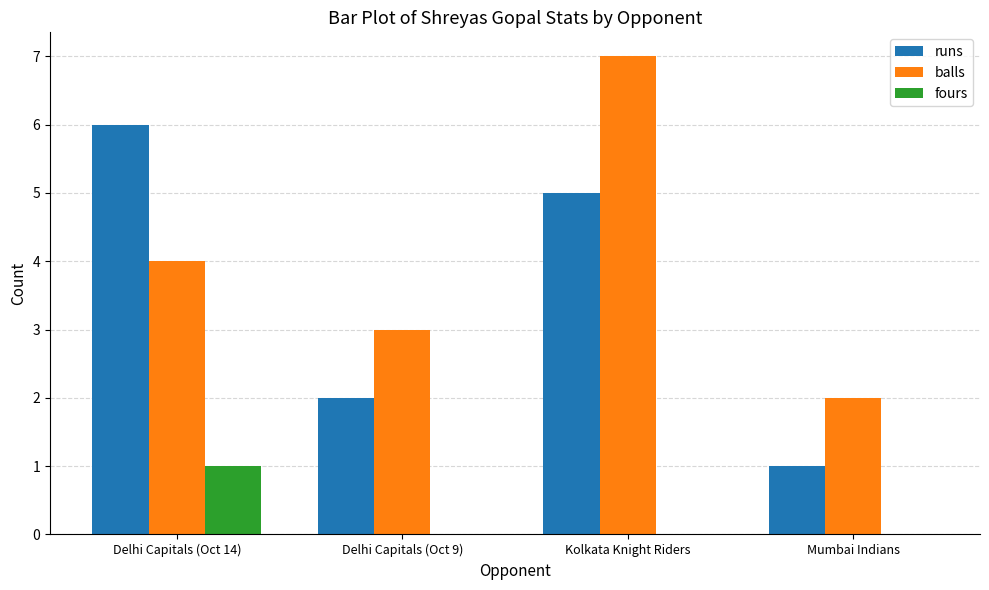

What value does the balls series have at Kolkata Knight Riders?

7